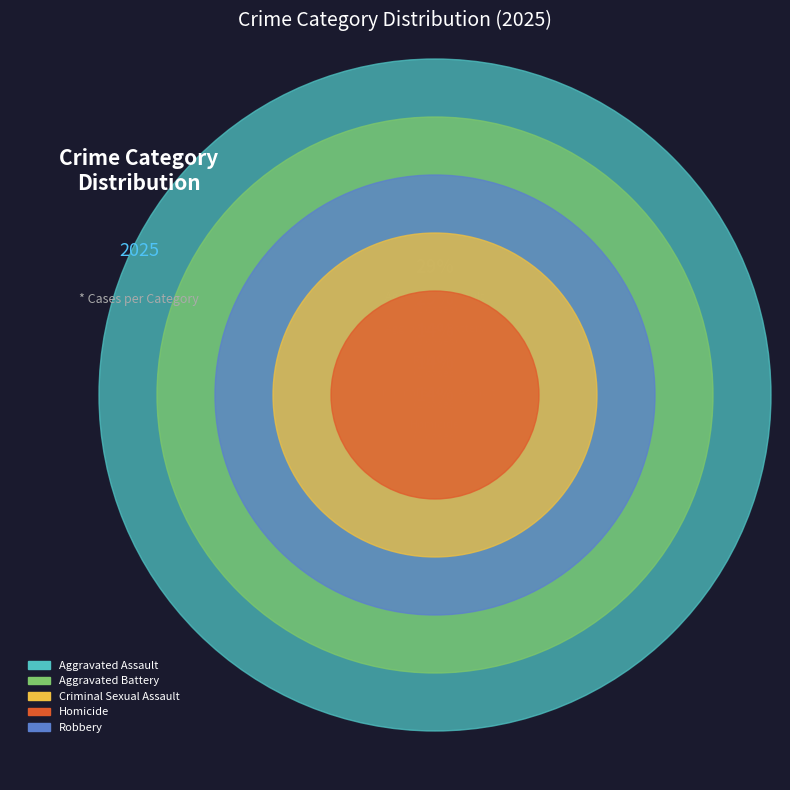

How many segments does this pie chart have?

5